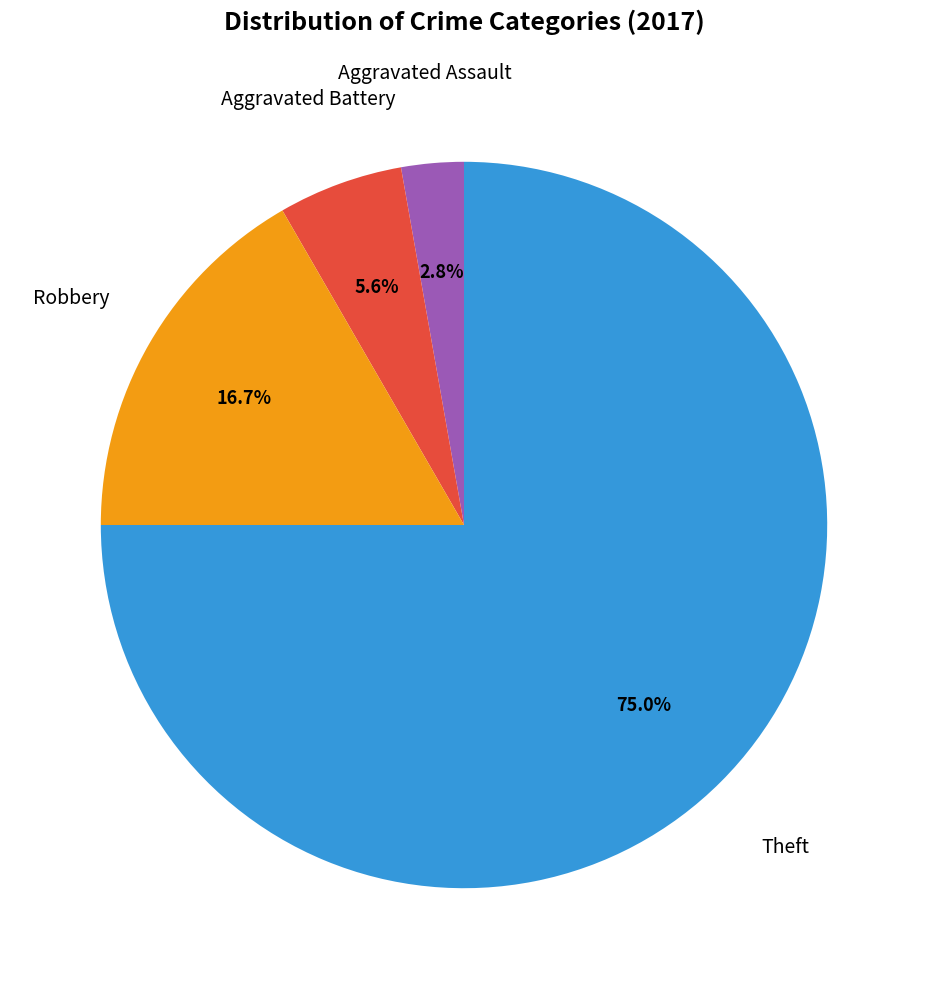

Is there any slice that represents more than half of the pie?

Yes